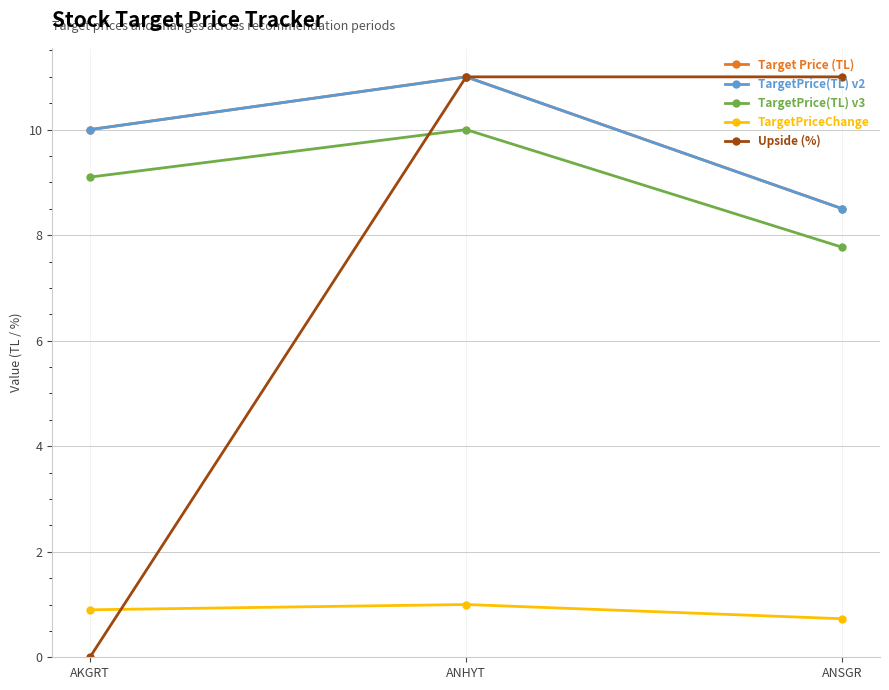

At how many categories does at least one series exceed 2?

3